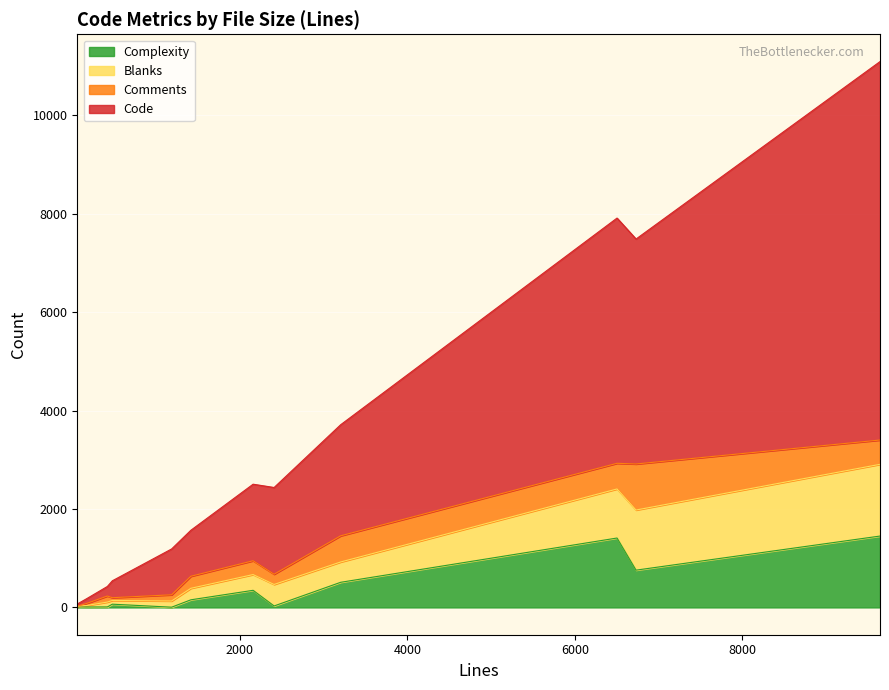

At how many categories does at least one series exceed 2751?

3